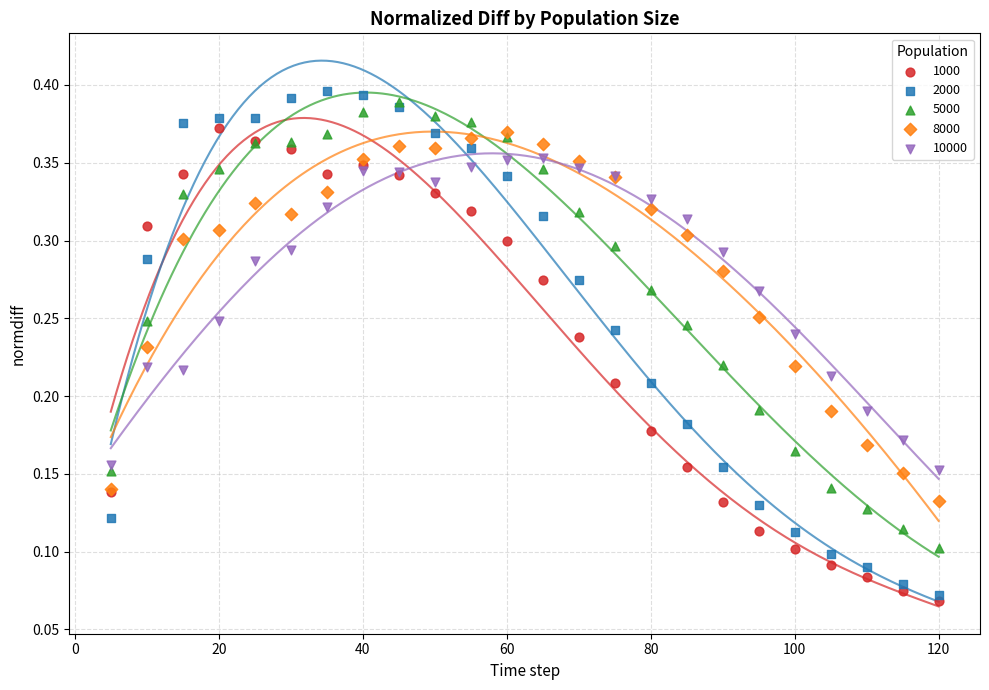

What are all the series names shown in the legend?

1000, 2000, 5000, 8000, 10000